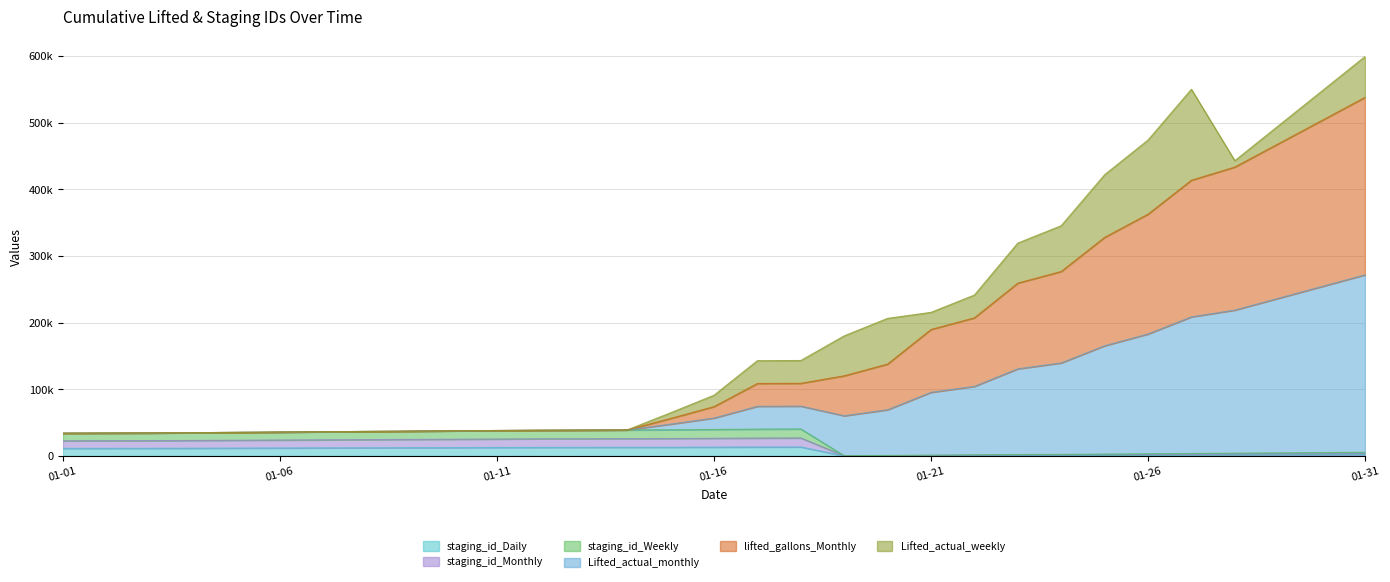

At which category does staging_id_Daily reach its first local peak?

2016-01-18